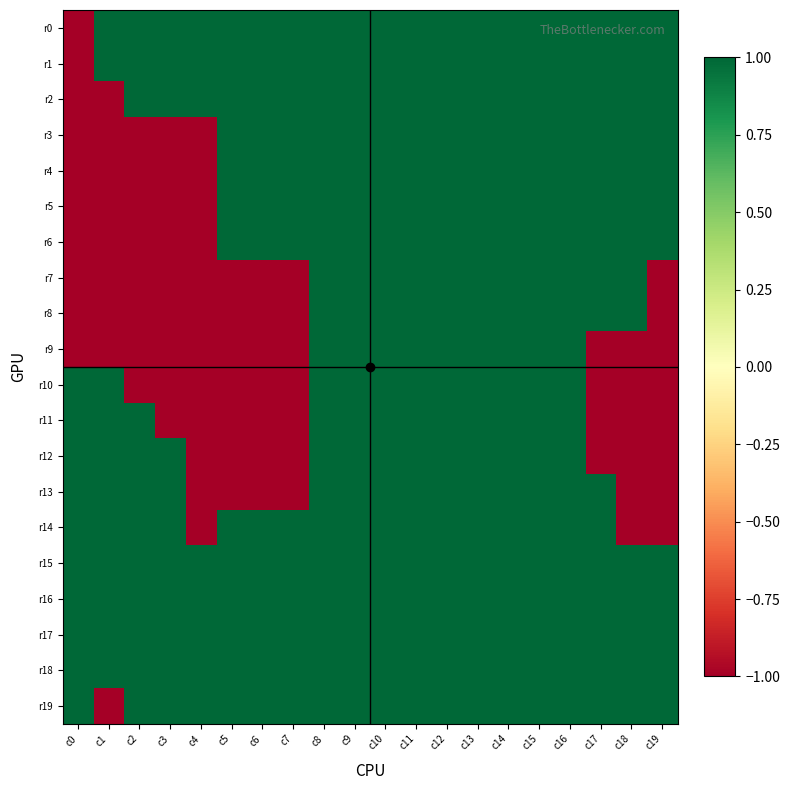

Reading left to right, transcribe all the data shown in this chart.

r0: c0=-1	c1=1	c2=1	c3=1	c4=1	c5=1	c6=1	c7=1	c8=1	c9=1	c10=1	c11=1	c12=1	c13=1	c14=1	c15=1	c16=1	c17=1	c18=1	c19=1
r1: c0=-1	c1=1	c2=1	c3=1	c4=1	c5=1	c6=1	c7=1	c8=1	c9=1	c10=1	c11=1	c12=1	c13=1	c14=1	c15=1	c16=1	c17=1	c18=1	c19=1
r2: c0=-1	c1=-1	c2=1	c3=1	c4=1	c5=1	c6=1	c7=1	c8=1	c9=1	c10=1	c11=1	c12=1	c13=1	c14=1	c15=1	c16=1	c17=1	c18=1	c19=1
r3: c0=-1	c1=-1	c2=-1	c3=-1	c4=-1	c5=1	c6=1	c7=1	c8=1	c9=1	c10=1	c11=1	c12=1	c13=1	c14=1	c15=1	c16=1	c17=1	c18=1	c19=1
r4: c0=-1	c1=-1	c2=-1	c3=-1	c4=-1	c5=1	c6=1	c7=1	c8=1	c9=1	c10=1	c11=1	c12=1	c13=1	c14=1	c15=1	c16=1	c17=1	c18=1	c19=1
r5: c0=-1	c1=-1	c2=-1	c3=-1	c4=-1	c5=1	c6=1	c7=1	c8=1	c9=1	c10=1	c11=1	c12=1	c13=1	c14=1	c15=1	c16=1	c17=1	c18=1	c19=1
r6: c0=-1	c1=-1	c2=-1	c3=-1	c4=-1	c5=1	c6=1	c7=1	c8=1	c9=1	c10=1	c11=1	c12=1	c13=1	c14=1	c15=1	c16=1	c17=1	c18=1	c19=1
r7: c0=-1	c1=-1	c2=-1	c3=-1	c4=-1	c5=-1	c6=-1	c7=-1	c8=1	c9=1	c10=1	c11=1	c12=1	c13=1	c14=1	c15=1	c16=1	c17=1	c18=1	c19=-1
r8: c0=-1	c1=-1	c2=-1	c3=-1	c4=-1	c5=-1	c6=-1	c7=-1	c8=1	c9=1	c10=1	c11=1	c12=1	c13=1	c14=1	c15=1	c16=1	c17=1	c18=1	c19=-1
r9: c0=-1	c1=-1	c2=-1	c3=-1	c4=-1	c5=-1	c6=-1	c7=-1	c8=1	c9=1	c10=1	c11=1	c12=1	c13=1	c14=1	c15=1	c16=1	c17=-1	c18=-1	c19=-1
r10: c0=1	c1=1	c2=-1	c3=-1	c4=-1	c5=-1	c6=-1	c7=-1	c8=1	c9=1	c10=1	c11=1	c12=1	c13=1	c14=1	c15=1	c16=1	c17=-1	c18=-1	c19=-1
r11: c0=1	c1=1	c2=1	c3=-1	c4=-1	c5=-1	c6=-1	c7=-1	c8=1	c9=1	c10=1	c11=1	c12=1	c13=1	c14=1	c15=1	c16=1	c17=-1	c18=-1	c19=-1
r12: c0=1	c1=1	c2=1	c3=1	c4=-1	c5=-1	c6=-1	c7=-1	c8=1	c9=1	c10=1	c11=1	c12=1	c13=1	c14=1	c15=1	c16=1	c17=-1	c18=-1	c19=-1
r13: c0=1	c1=1	c2=1	c3=1	c4=-1	c5=-1	c6=-1	c7=-1	c8=1	c9=1	c10=1	c11=1	c12=1	c13=1	c14=1	c15=1	c16=1	c17=1	c18=-1	c19=-1
r14: c0=1	c1=1	c2=1	c3=1	c4=-1	c5=1	c6=1	c7=1	c8=1	c9=1	c10=1	c11=1	c12=1	c13=1	c14=1	c15=1	c16=1	c17=1	c18=-1	c19=-1
r15: c0=1	c1=1	c2=1	c3=1	c4=1	c5=1	c6=1	c7=1	c8=1	c9=1	c10=1	c11=1	c12=1	c13=1	c14=1	c15=1	c16=1	c17=1	c18=1	c19=1
r16: c0=1	c1=1	c2=1	c3=1	c4=1	c5=1	c6=1	c7=1	c8=1	c9=1	c10=1	c11=1	c12=1	c13=1	c14=1	c15=1	c16=1	c17=1	c18=1	c19=1
r17: c0=1	c1=1	c2=1	c3=1	c4=1	c5=1	c6=1	c7=1	c8=1	c9=1	c10=1	c11=1	c12=1	c13=1	c14=1	c15=1	c16=1	c17=1	c18=1	c19=1
r18: c0=1	c1=1	c2=1	c3=1	c4=1	c5=1	c6=1	c7=1	c8=1	c9=1	c10=1	c11=1	c12=1	c13=1	c14=1	c15=1	c16=1	c17=1	c18=1	c19=1
r19: c0=1	c1=-1	c2=1	c3=1	c4=1	c5=1	c6=1	c7=1	c8=1	c9=1	c10=1	c11=1	c12=1	c13=1	c14=1	c15=1	c16=1	c17=1	c18=1	c19=1